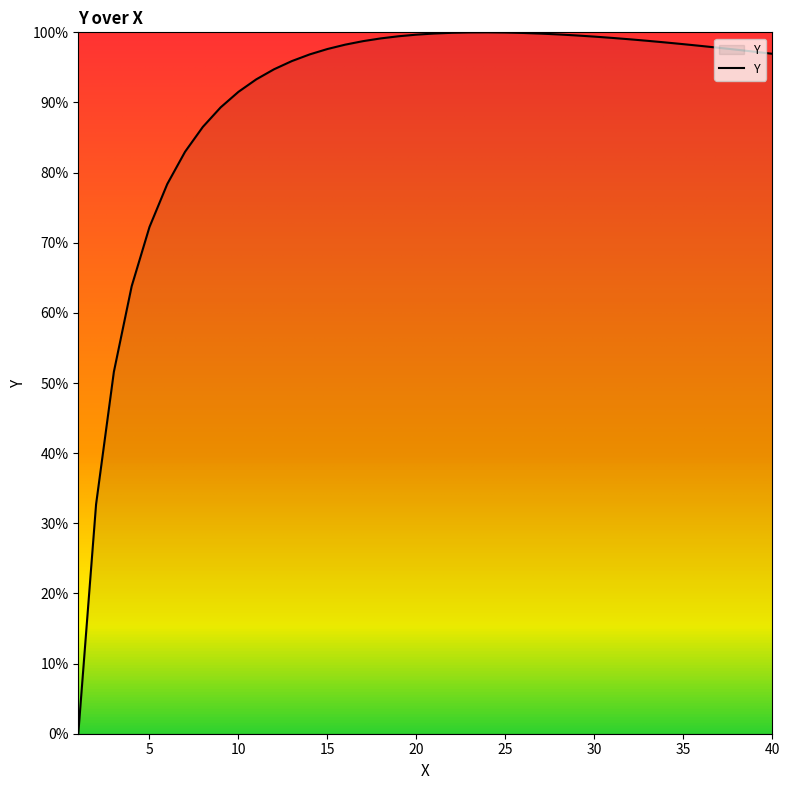

What is the difference between the maximum and minimum values?

100.0